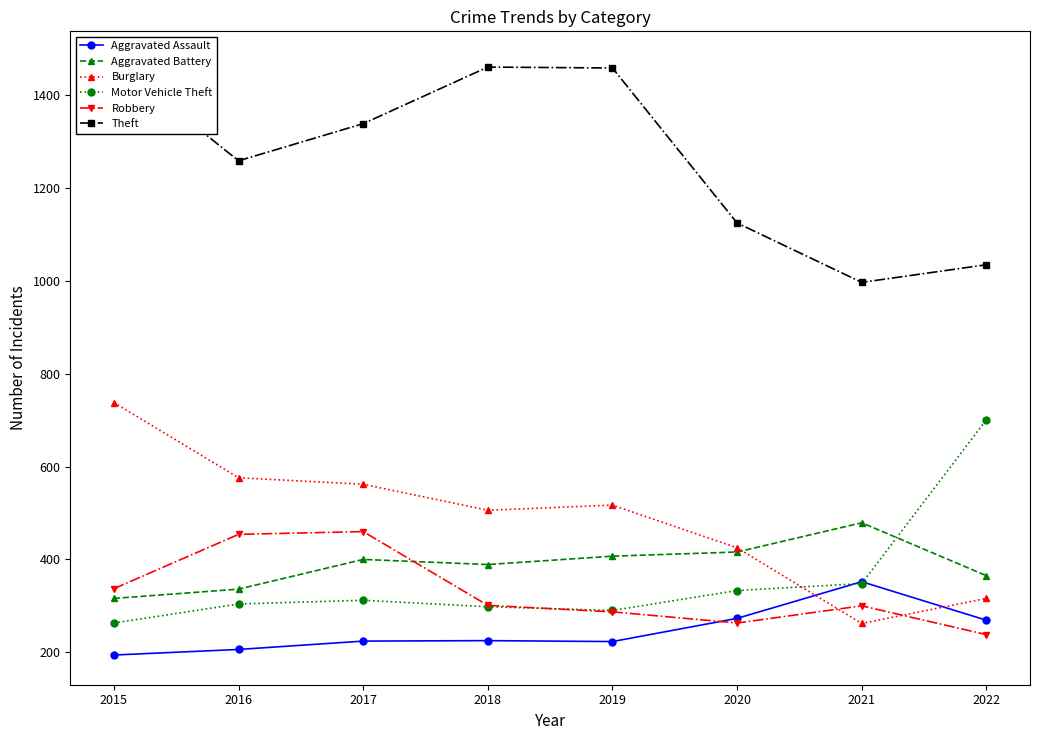

What is the sum of all Aggravated Battery values?

3108